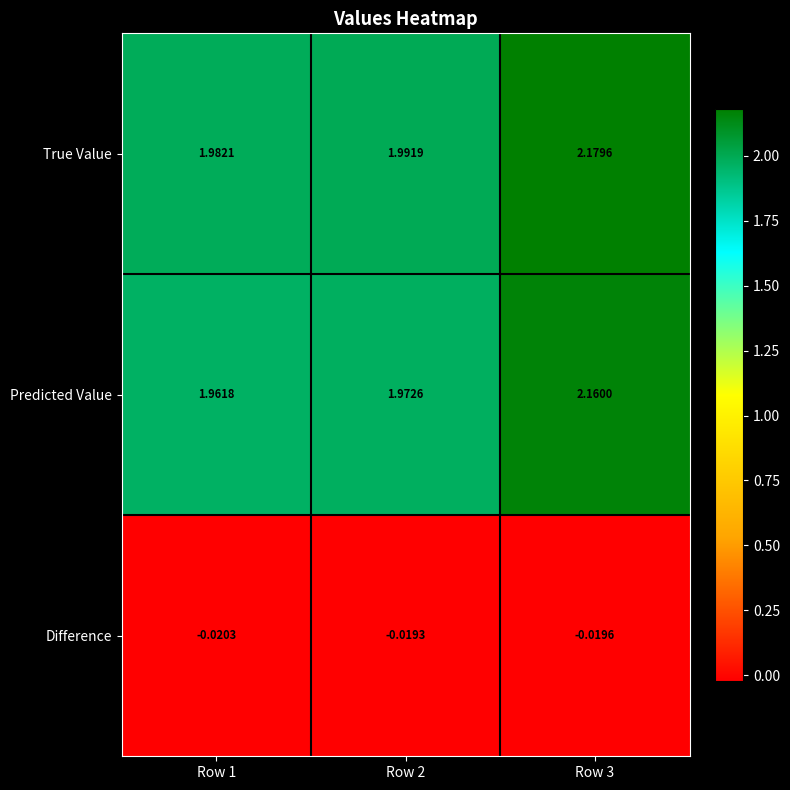

Between Row 1 and Row 2, which series saw the biggest shift?

Predicted Value